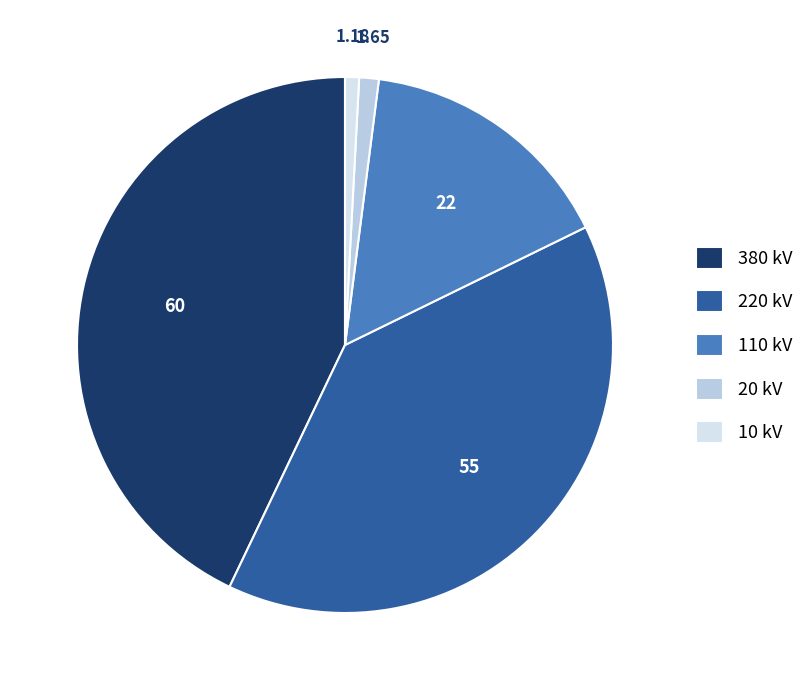

Is there a majority slice in this chart?

No